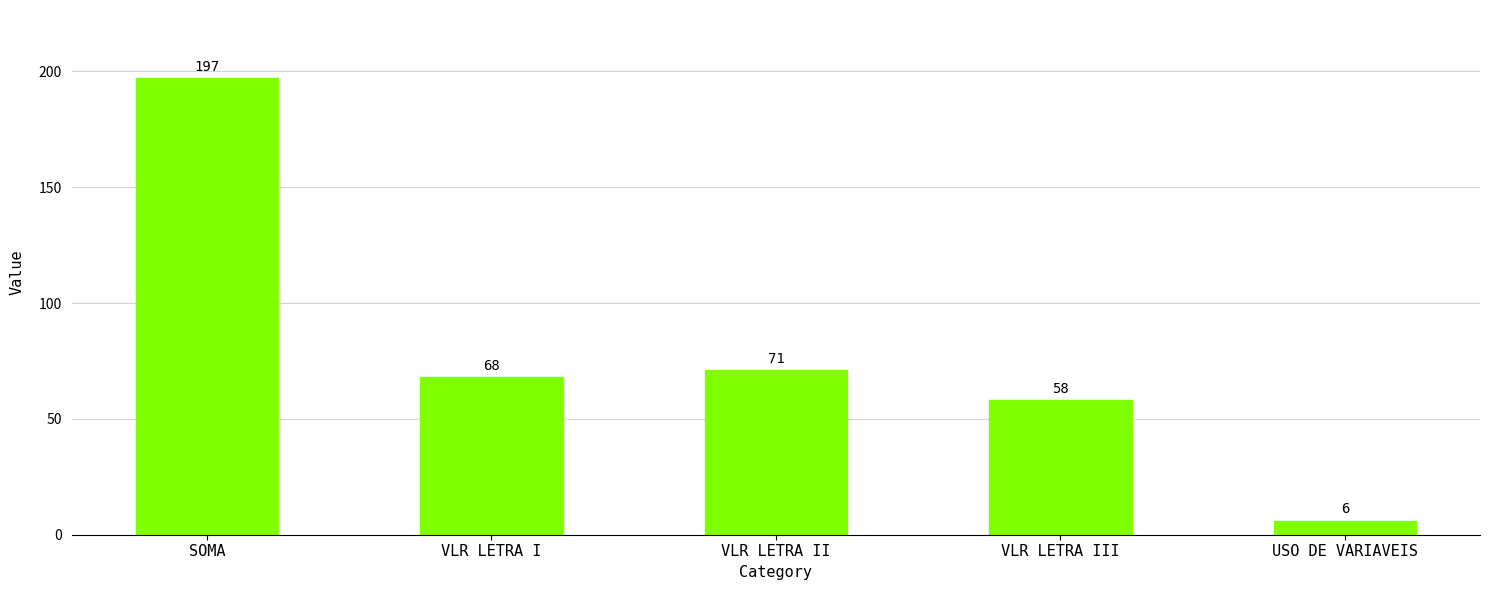

Where does the data first go above 68?

SOMA